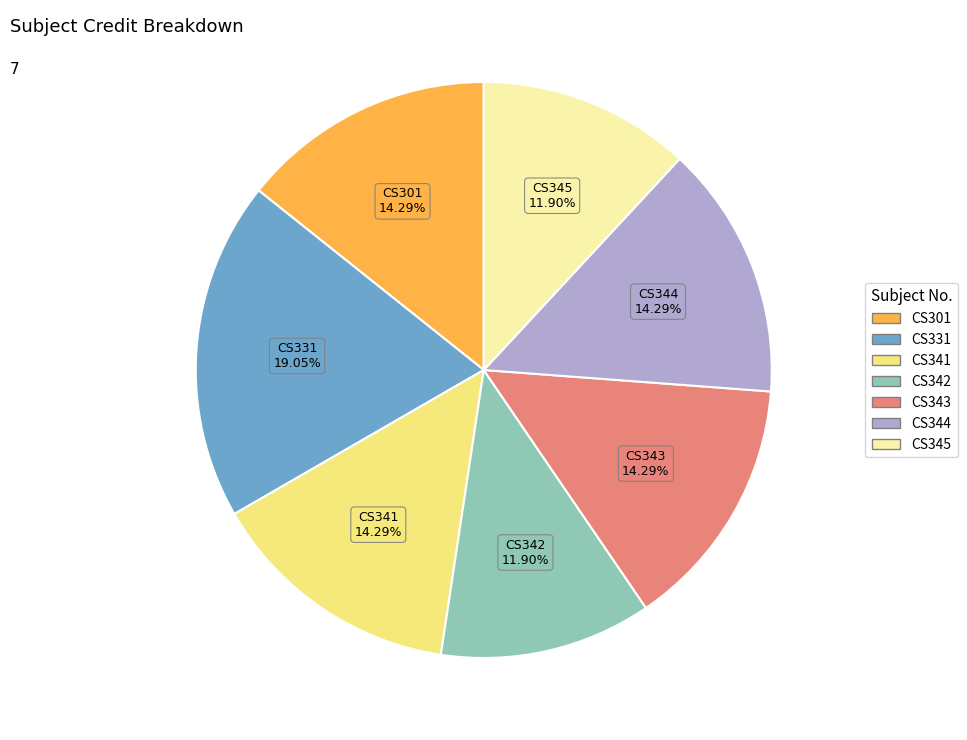

To the nearest percent, what is the difference between the largest and smallest slice percentages?

7%